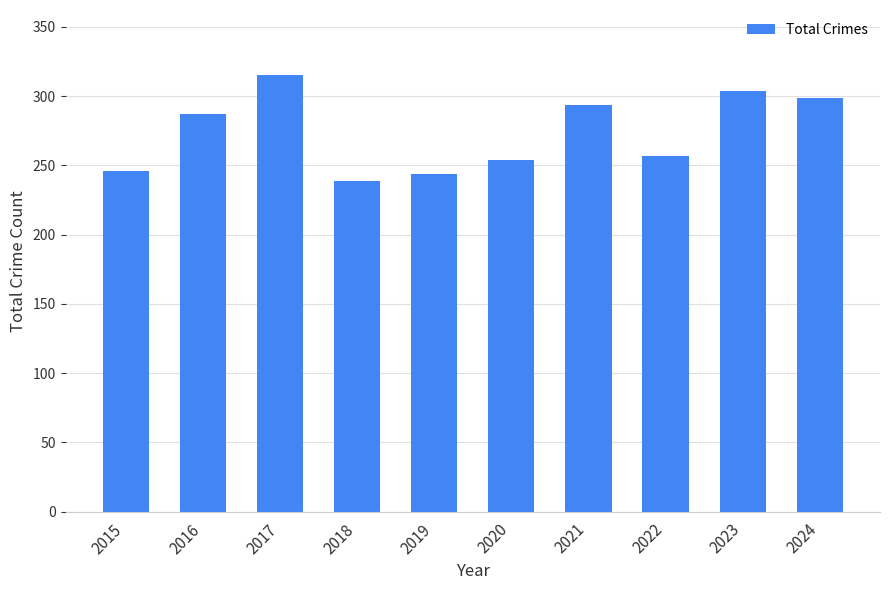

Is it true that the value at 2016 is 183?

False